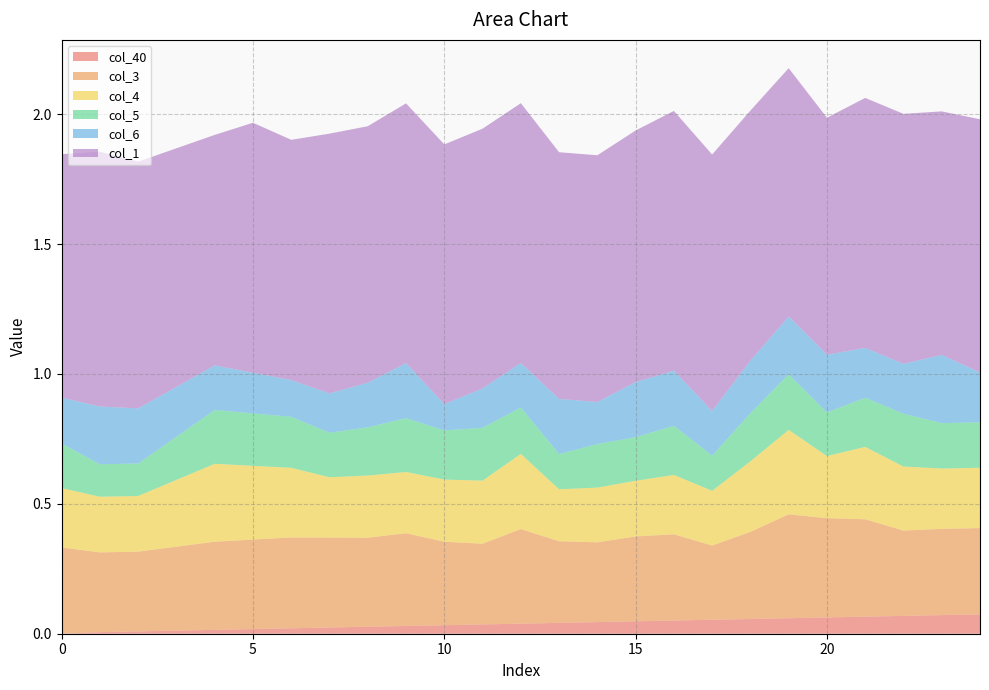

Reading left to right, extract all data points from this chart.

col_40: 0=0.0	1=0.0	2=0.0	3=0.0	4=0.0	5=0.0	6=0.0	7=0.0	8=0.0	9=0.0	10=0.0	11=0.0	12=0.0	13=0.0	14=0.0	15=0.0	16=0.1	17=0.1	18=0.1	19=0.1	20=0.1	21=0.1	22=0.1	23=0.1	24=0.1
col_3: 0=0.3	1=0.3	2=0.3	3=0.3	4=0.3	5=0.3	6=0.3	7=0.3	8=0.3	9=0.4	10=0.3	11=0.3	12=0.4	13=0.3	14=0.3	15=0.3	16=0.3	17=0.3	18=0.3	19=0.4	20=0.4	21=0.4	22=0.3	23=0.3	24=0.3
col_4: 0=0.2	1=0.2	2=0.2	3=0.3	4=0.3	5=0.3	6=0.3	7=0.2	8=0.2	9=0.2	10=0.2	11=0.2	12=0.3	13=0.2	14=0.2	15=0.2	16=0.2	17=0.2	18=0.3	19=0.3	20=0.2	21=0.3	22=0.2	23=0.2	24=0.2
col_5: 0=0.2	1=0.1	2=0.1	3=0.2	4=0.2	5=0.2	6=0.2	7=0.2	8=0.2	9=0.2	10=0.2	11=0.2	12=0.2	13=0.1	14=0.2	15=0.2	16=0.2	17=0.1	18=0.2	19=0.2	20=0.2	21=0.2	22=0.2	23=0.2	24=0.2
col_6: 0=0.2	1=0.2	2=0.2	3=0.2	4=0.2	5=0.2	6=0.1	7=0.2	8=0.2	9=0.2	10=0.1	11=0.2	12=0.2	13=0.2	14=0.2	15=0.2	16=0.2	17=0.2	18=0.2	19=0.2	20=0.2	21=0.2	22=0.2	23=0.3	24=0.2
col_1: 0=0.9	1=1.0	2=1.0	3=0.9	4=0.9	5=1.0	6=0.9	7=1.0	8=1.0	9=1.0	10=1.0	11=1.0	12=1.0	13=1.0	14=1.0	15=1.0	16=1.0	17=1.0	18=1.0	19=1.0	20=0.9	21=1.0	22=1.0	23=0.9	24=1.0